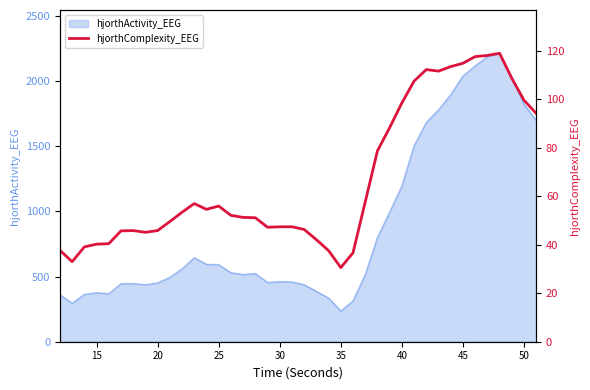

What is the sum of all values?

2674.9